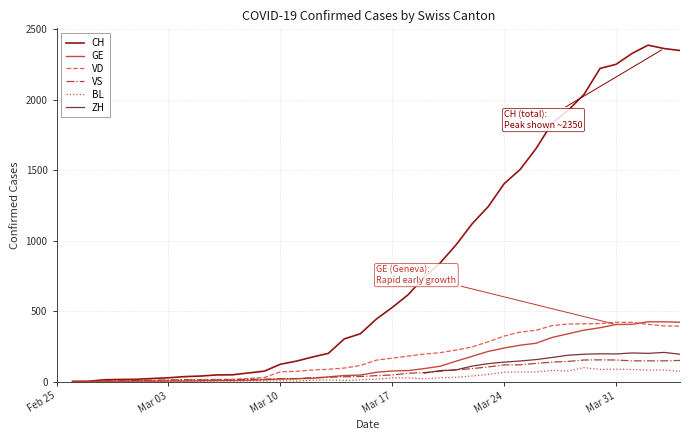

Is it true that CH equals 3138.5 at 39?

False